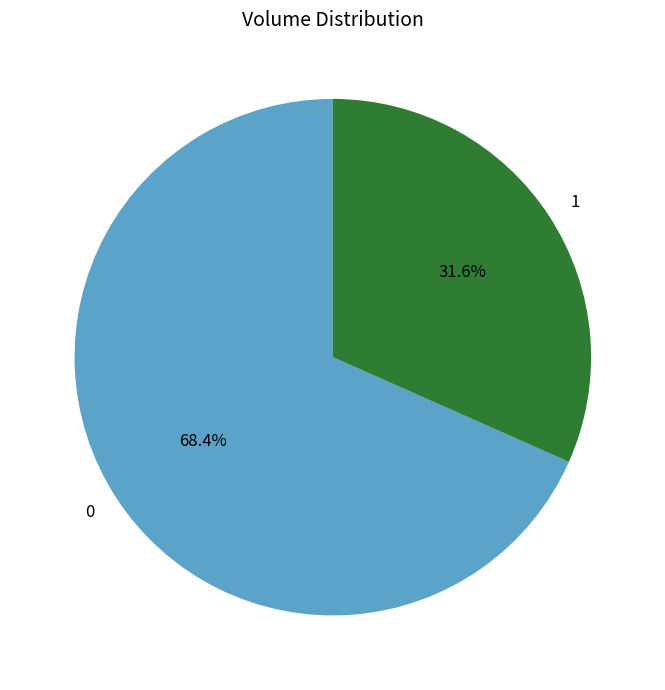

What is the ratio of the value at 0 to the value at 1?

2.2